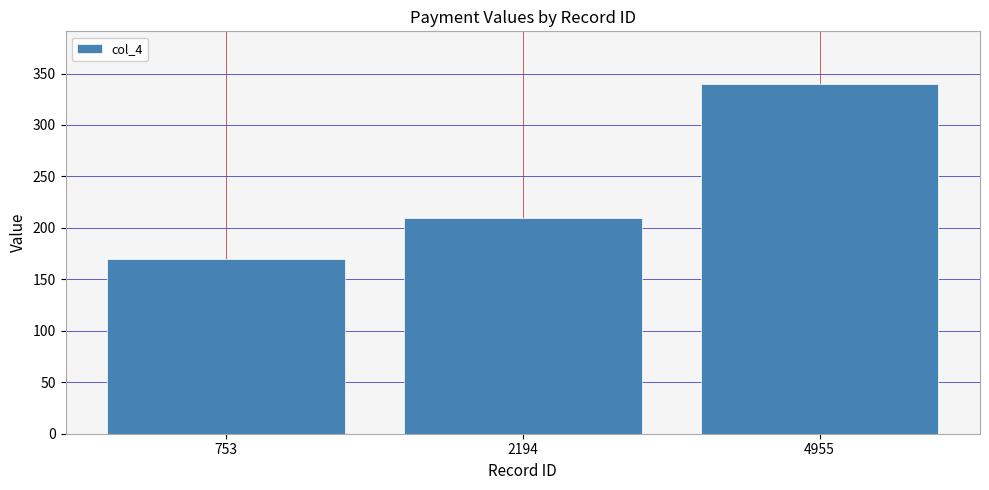

What is the difference between the second highest and minimum values?

40